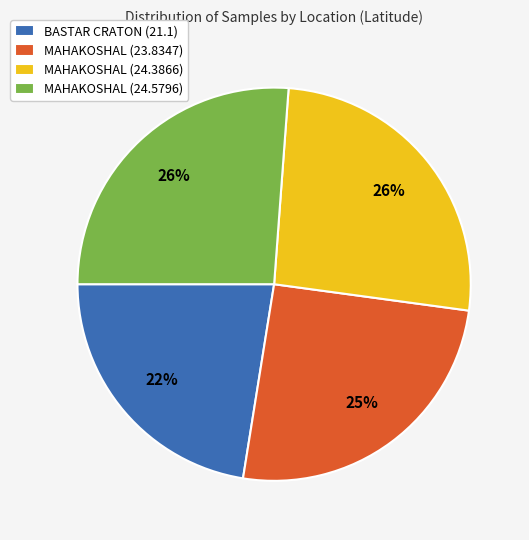

Combined, do MAHAKOSHAL (24.3866) and MAHAKOSHAL (24.5796) account for over 50%?

Yes